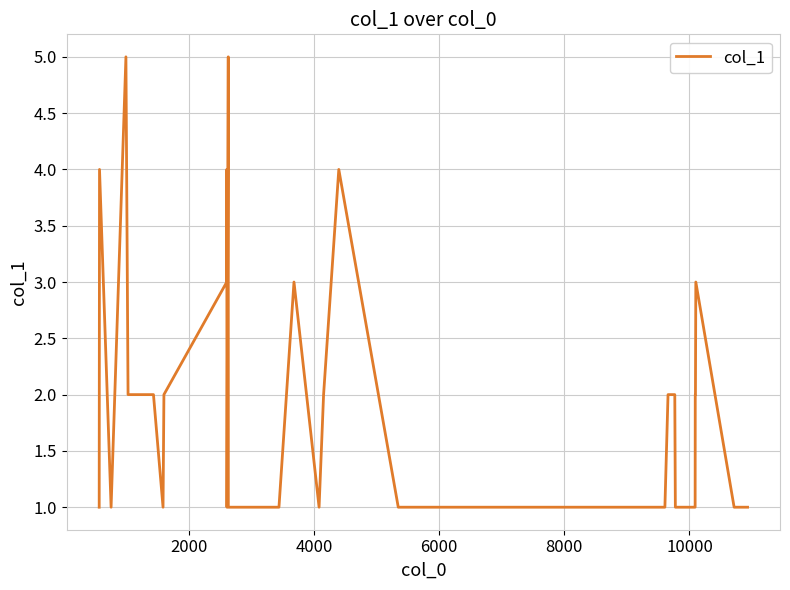

What is the maximum value shown in the chart?

5